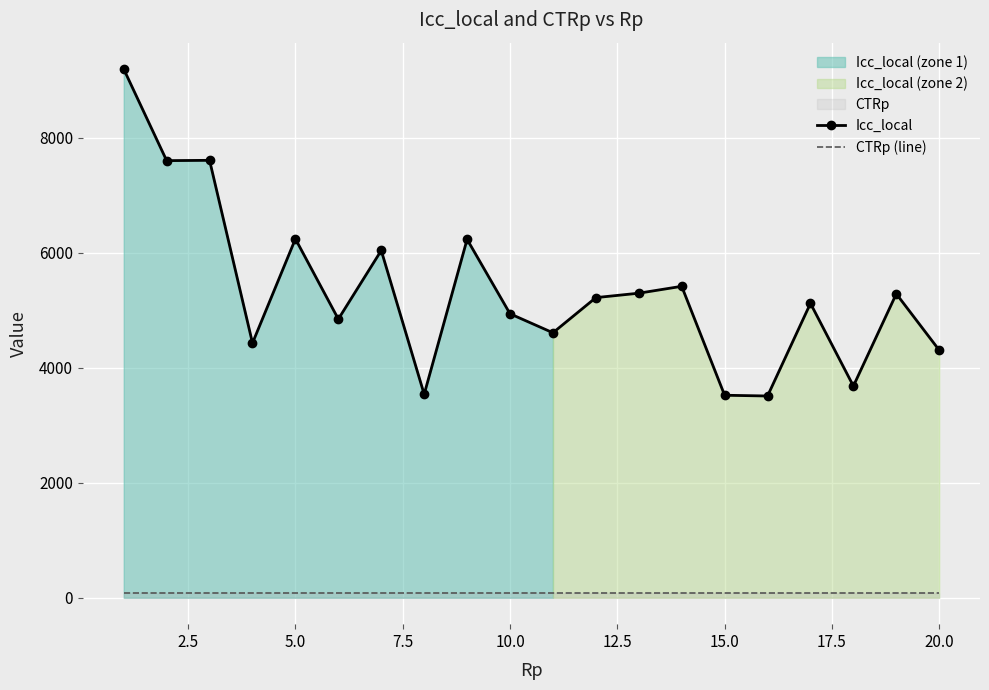

How many distinct data groups are displayed?

2